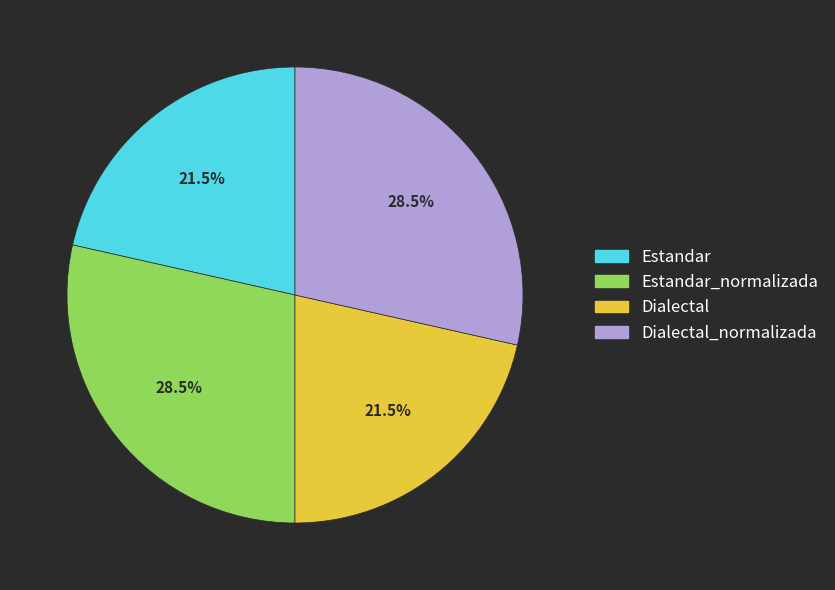

Is there any slice that represents more than half of the pie?

No